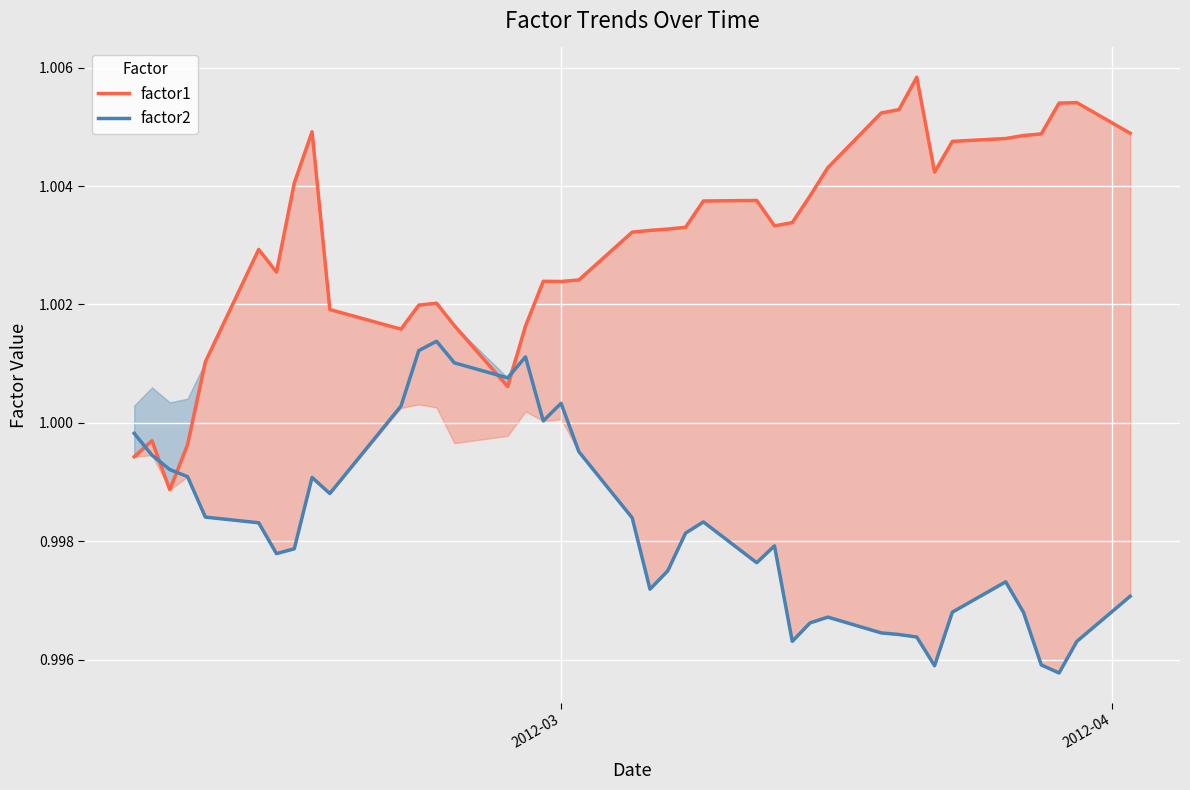

Reading left to right, list all the values displayed in this chart.

factor1: 1.0	1.0	1.0	1.0	1.0	1.0	1.0	1.0	1.0	1.0	1.0	1.0	1.0	1.0	1.0	1.0	1.0	1.0	1.0	1.0	1.0	1.0	1.0	1.0	1.0	1.0	1.0	1.0	1.0	1.0	1.0	1.0	1.0	1.0	1.0	1.0	1.0	1.0	1.0	1.0
factor2_line: 1.0	1.0	1.0	1.0	1.0	1.0	1.0	1.0	1.0	1.0	1.0	1.0	1.0	1.0	1.0	1.0	1.0	1.0	1.0	1.0	1.0	1.0	1.0	1.0	1.0	1.0	1.0	1.0	1.0	1.0	1.0	1.0	1.0	1.0	1.0	1.0	1.0	1.0	1.0	1.0